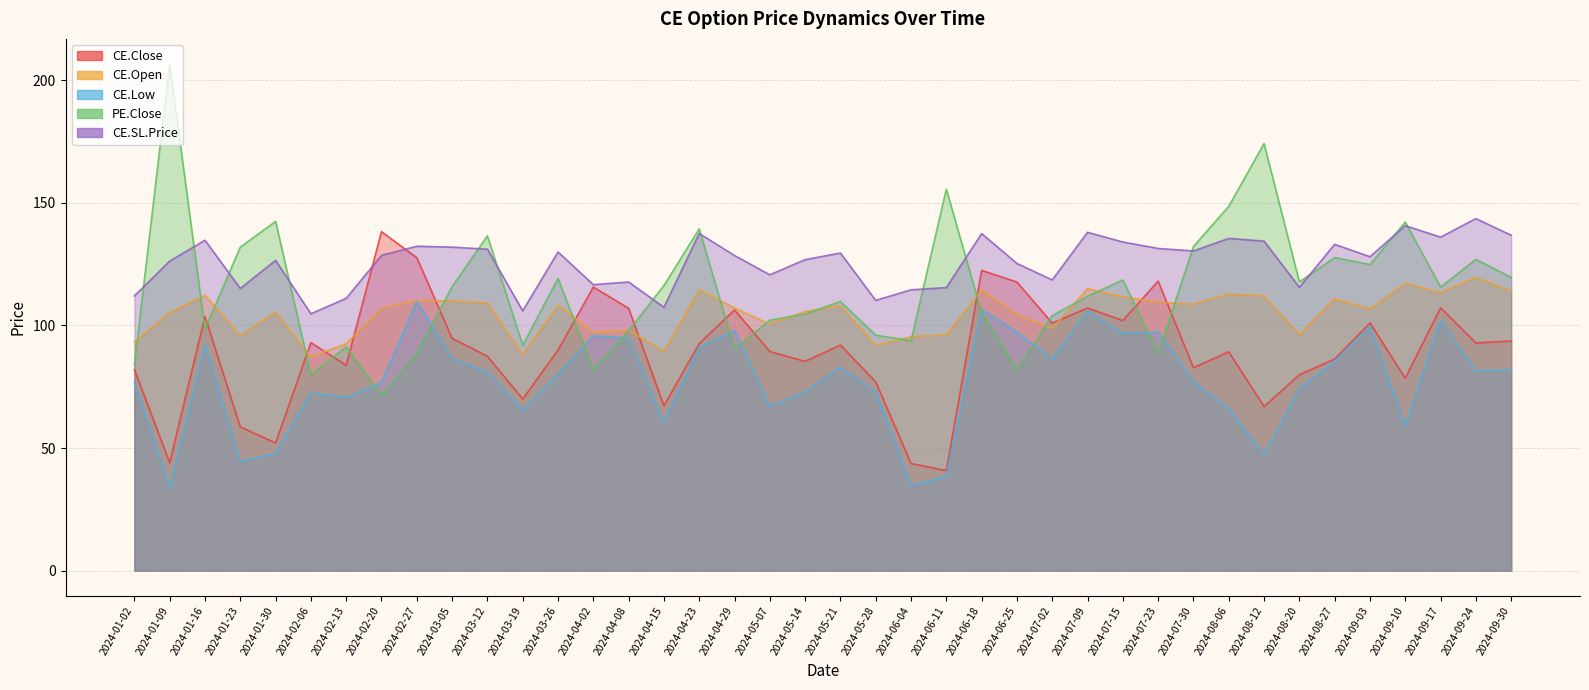

True or false: CE.SL.Price has a value of 114.5 at 2024-06-04.

True